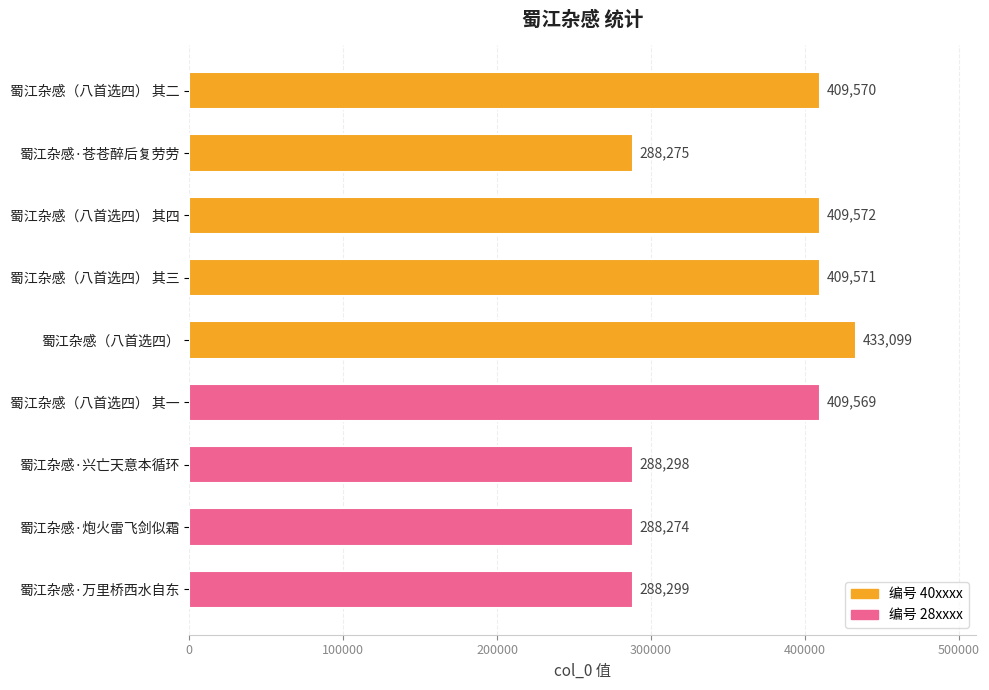

What is the minimum value shown in the chart?

288274